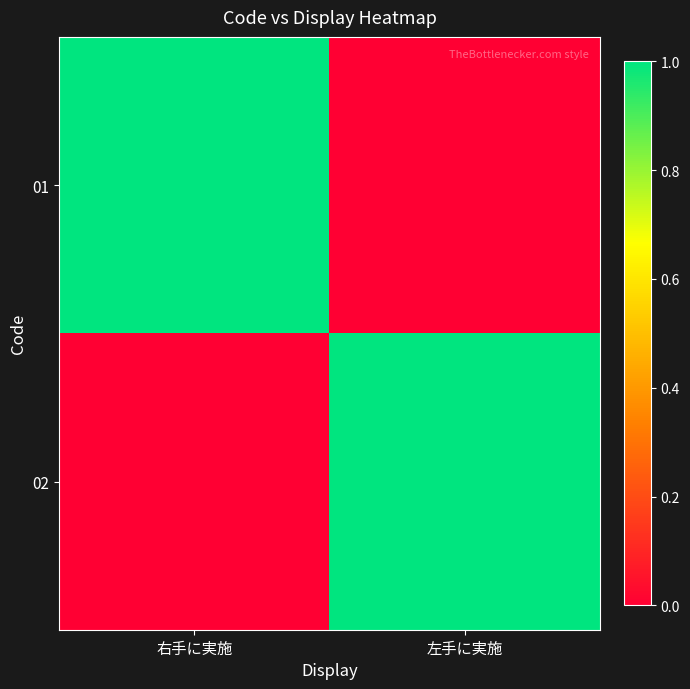

Between 左手に実施 and 右手に実施, which is larger?

右手に実施